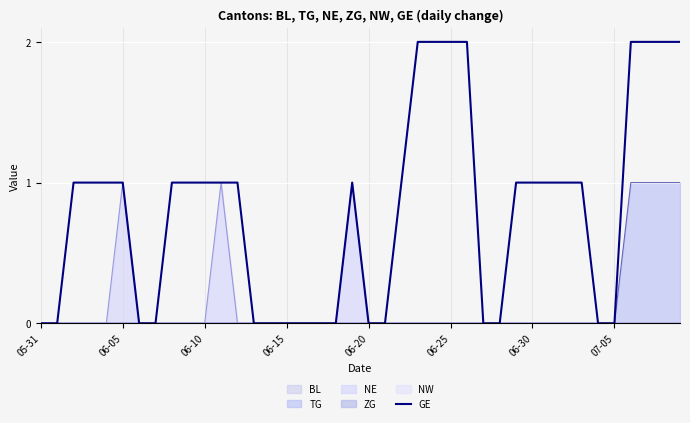

What is the difference between the second highest and minimum values?

2